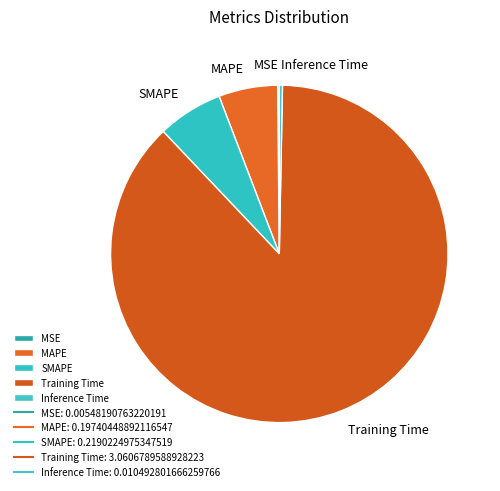

Which slice is the largest?

Training Time